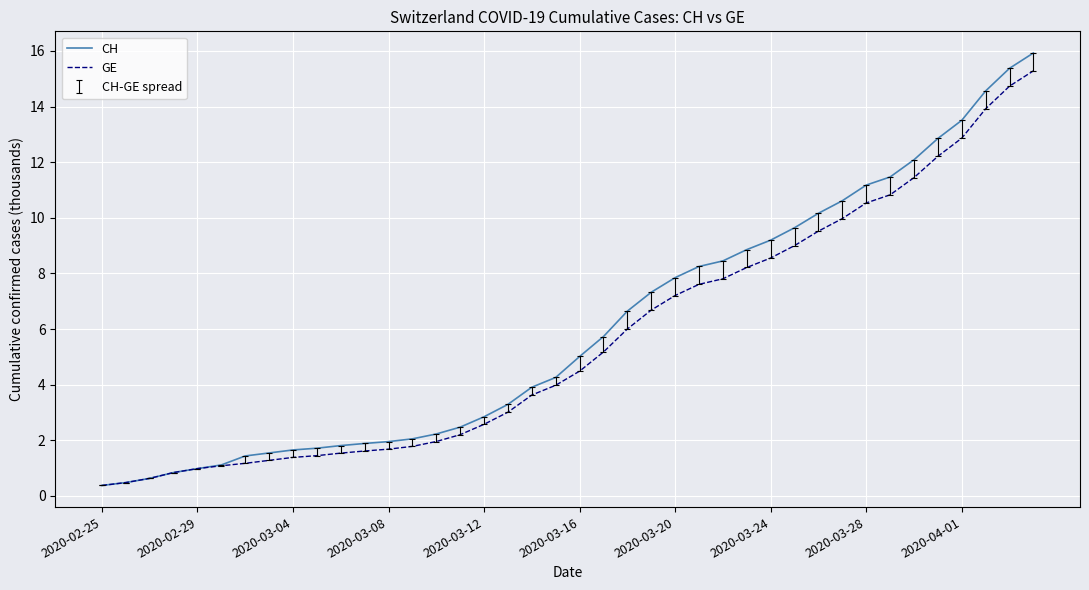

Which series has the widest spread of values?

CH